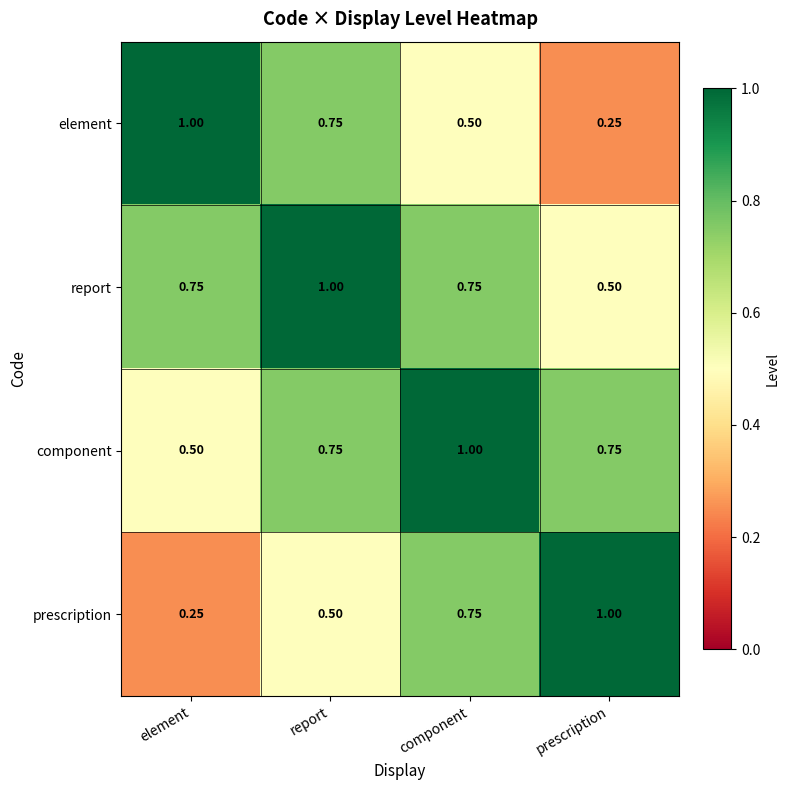

Where is element nearest to the value 0?

prescription